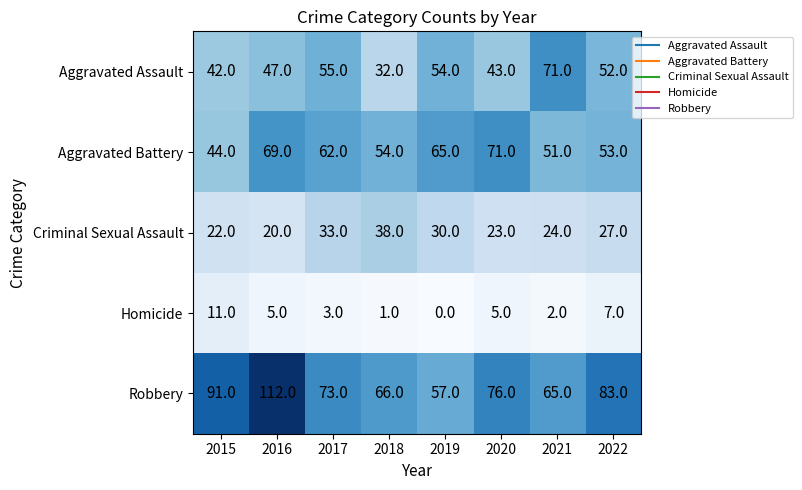

Where is Robbery nearest to the value 84?

2022